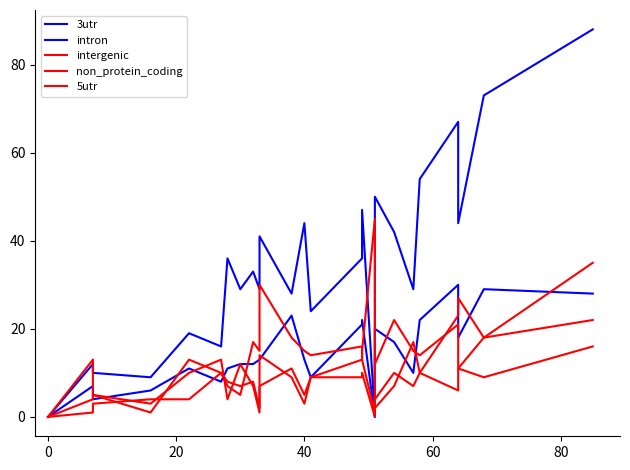

What is the difference between the maximum and minimum values in the 5utr series?

16